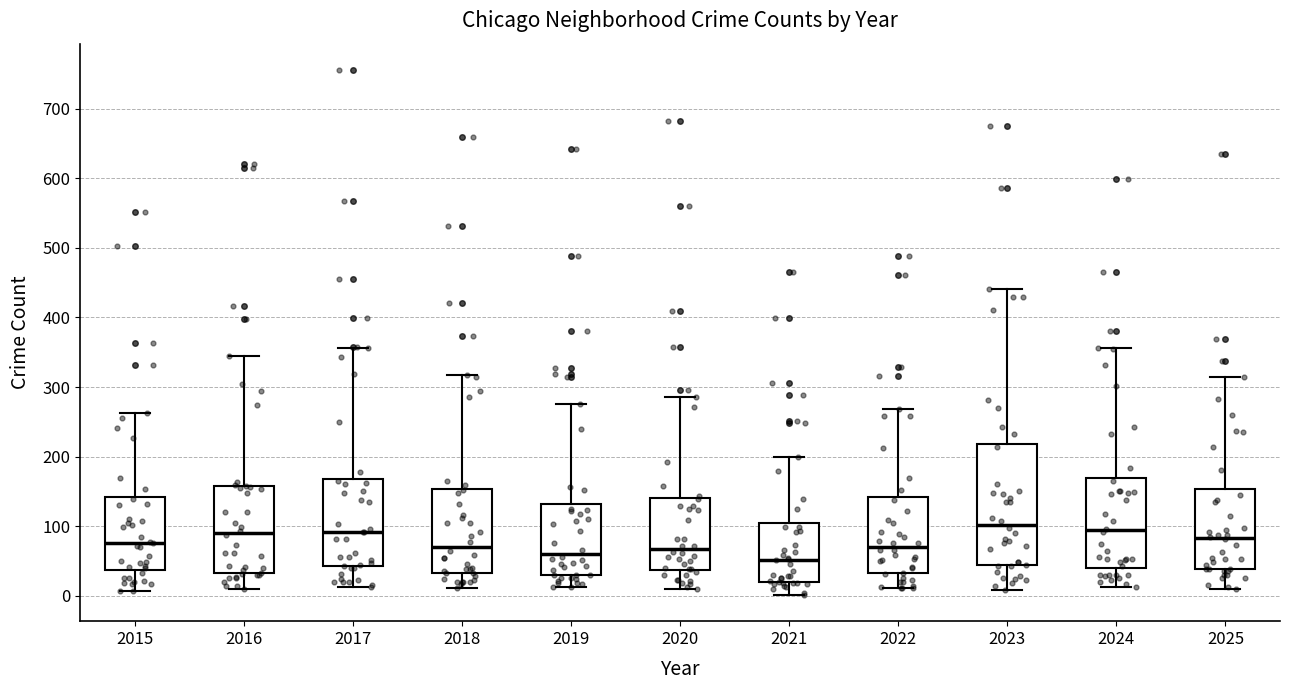

Reading left to right, transcribe this box plot: for each box, give where its median line is, the range the box spans, and where its two whiskers end, as read against the y-axis. The values are not printed on the chart, so give them approximately, as read against the axis.

2015: median 80, box 40 to 140, whiskers 10 to 260
2016: median 90, box 30 to 160, whiskers 10 to 340
2017: median 90, box 40 to 170, whiskers 10 to 360
2018: median 70, box 30 to 150, whiskers 10 to 320
2019: median 60, box 30 to 130, whiskers 10 to 280
2020: median 70, box 40 to 140, whiskers 10 to 290
2021: median 50, box 20 to 100, whiskers 0 to 200
2022: median 70, box 30 to 140, whiskers 10 to 270
2023: median 100, box 40 to 220, whiskers 10 to 440
2024: median 90, box 40 to 170, whiskers 10 to 360
2025: median 80, box 40 to 150, whiskers 10 to 320